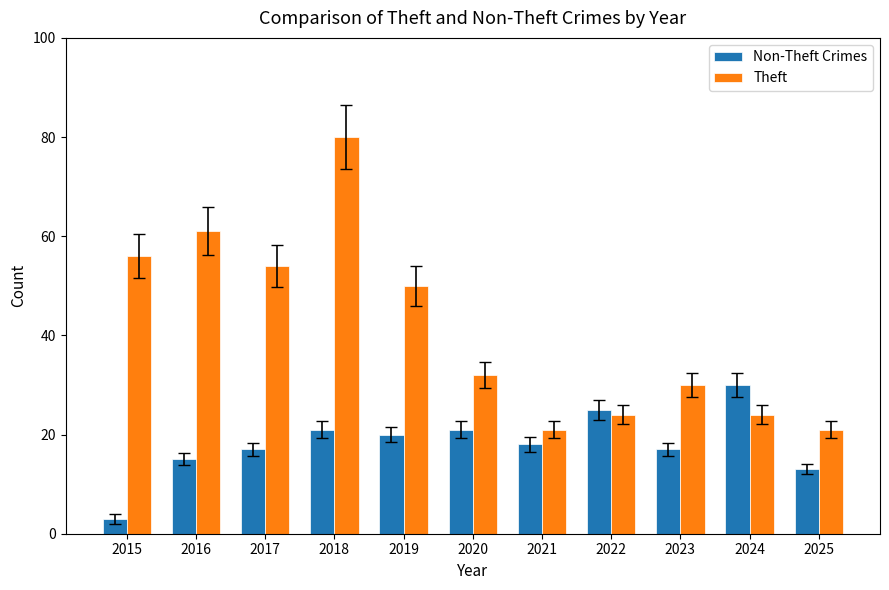

The value of Theft at 2025 is 28. True or false?

False